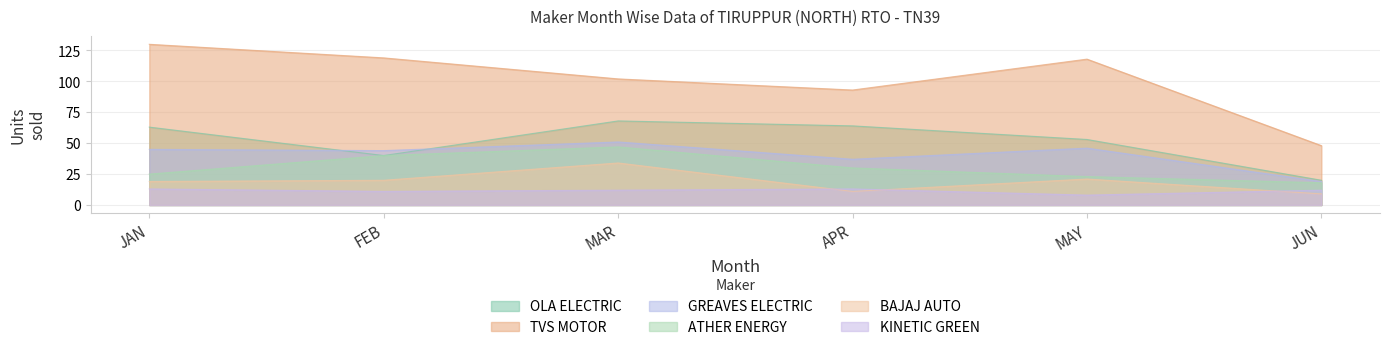

True or false: BAJAJ AUTO and ATHER ENERGY cross at least once.

False